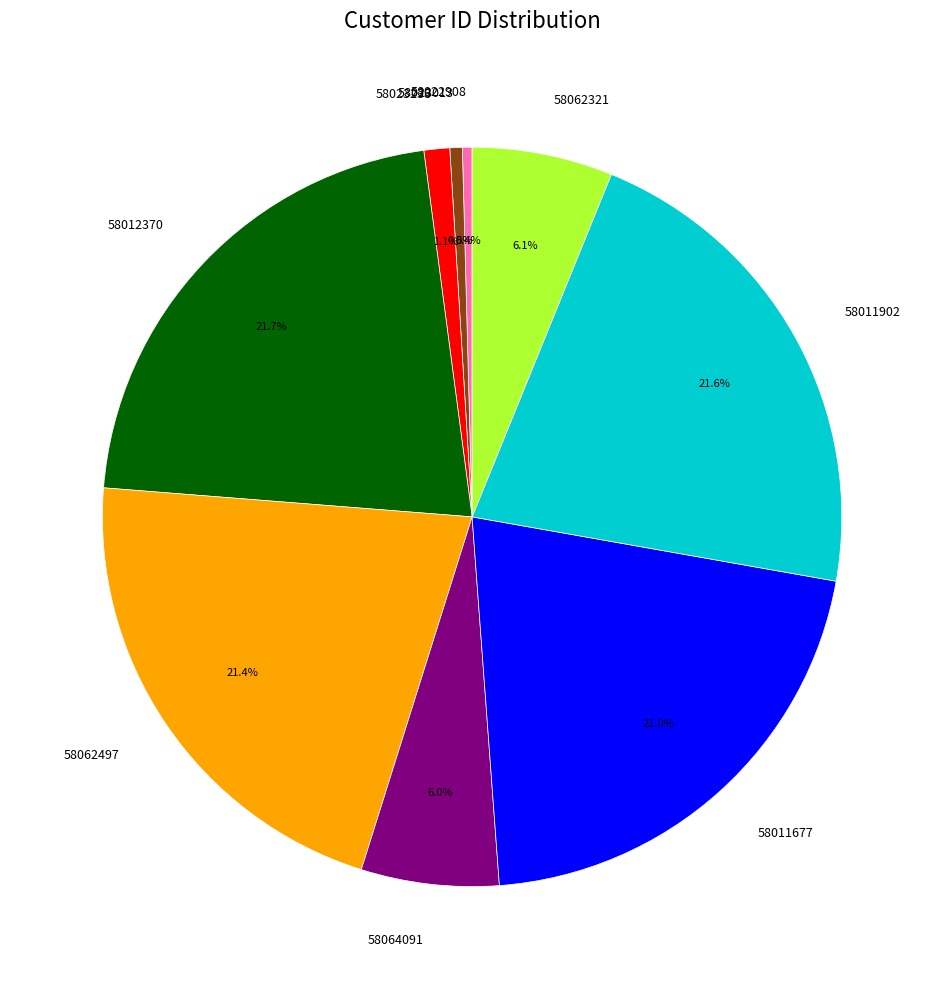

True or false: 58023238 accounts for 1% of the total.

True